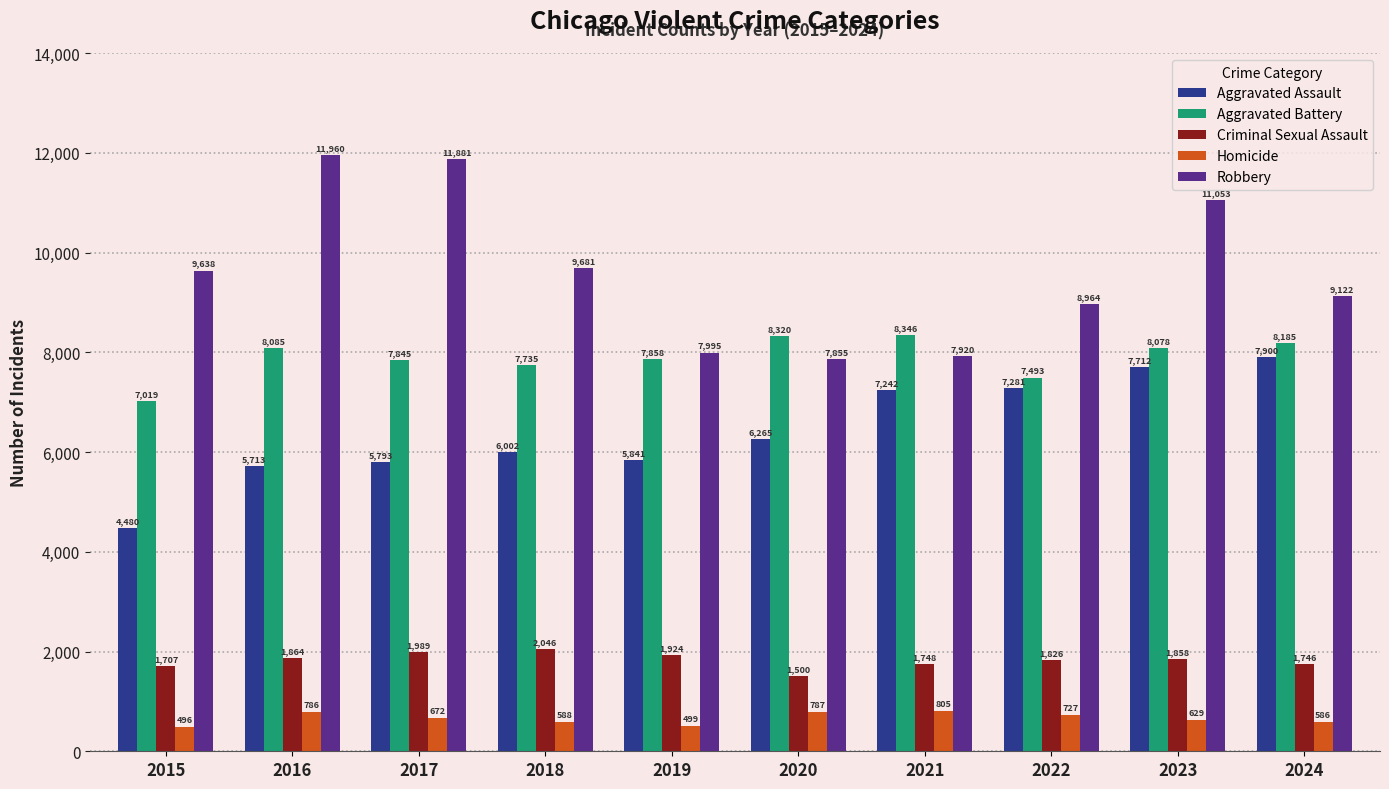

What are all the series names shown in the legend?

Aggravated Assault, Aggravated Battery, Criminal Sexual Assault, Homicide, Robbery